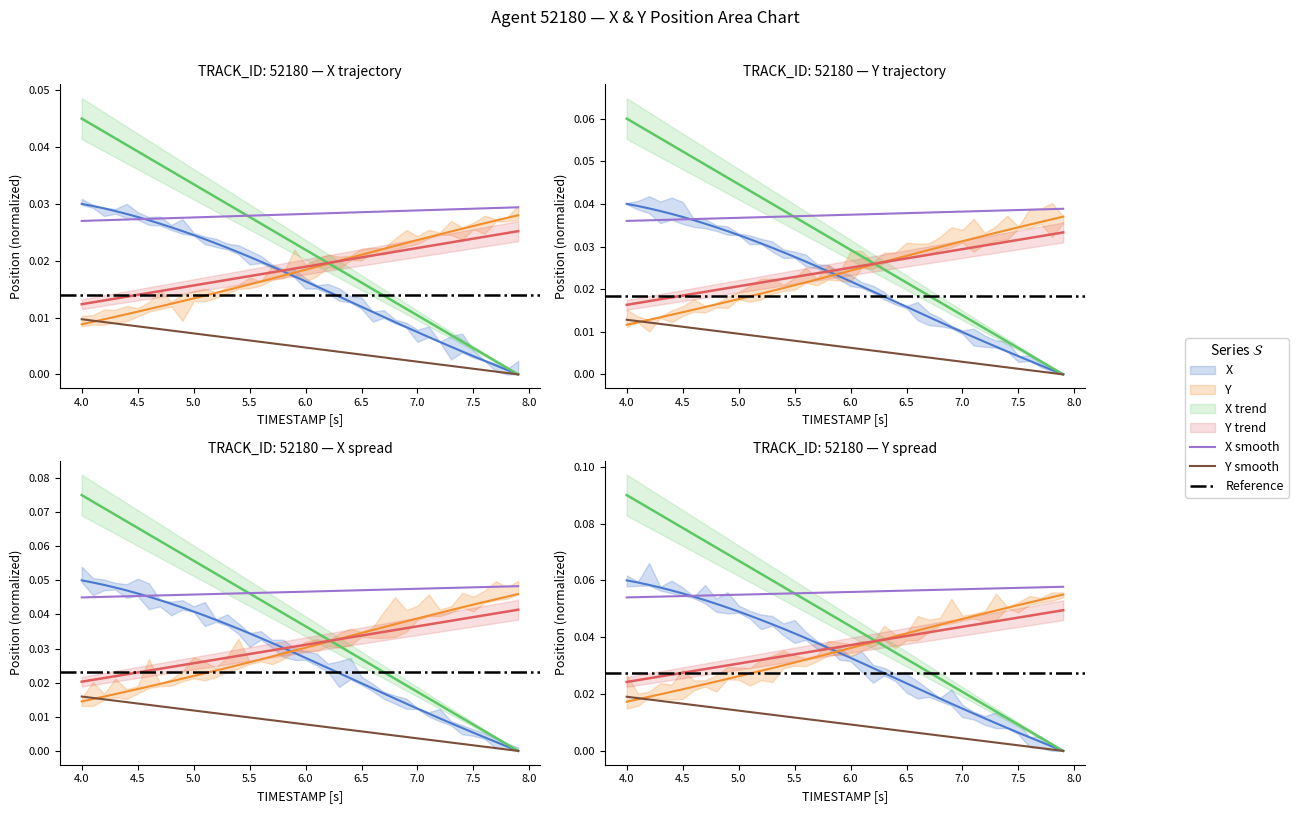

At which category does the chart reach its peak across all series?

4.0